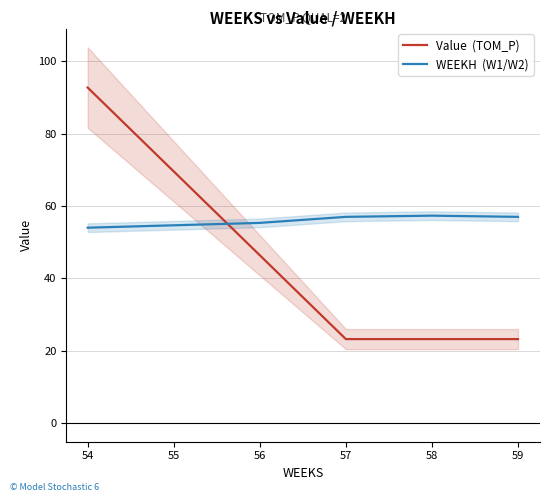

Is it true that WEEKH  (W1/W2) equals 54.0 at 54?

True